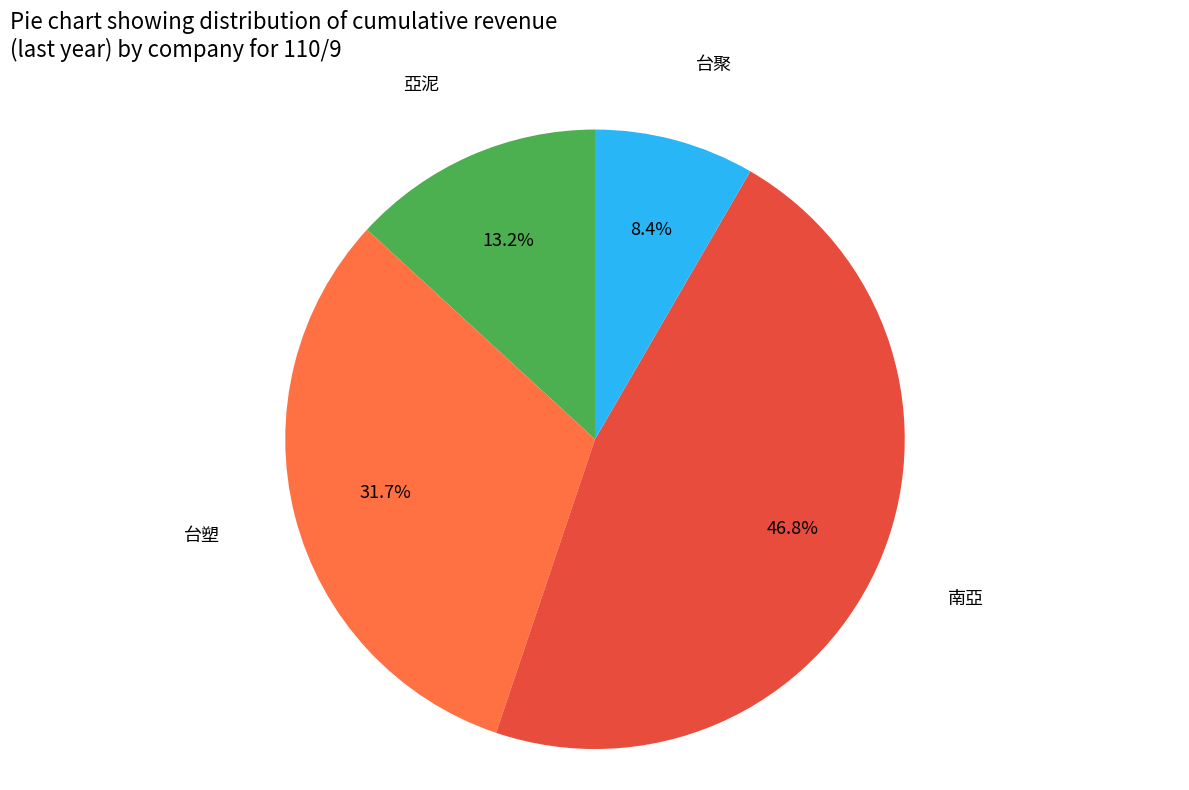

Is there any slice that represents more than half of the pie?

No